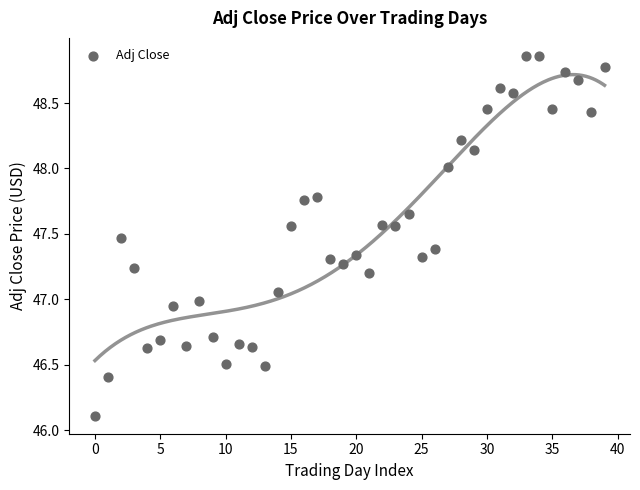

What is the range of Y values (max minus min)?

2.8